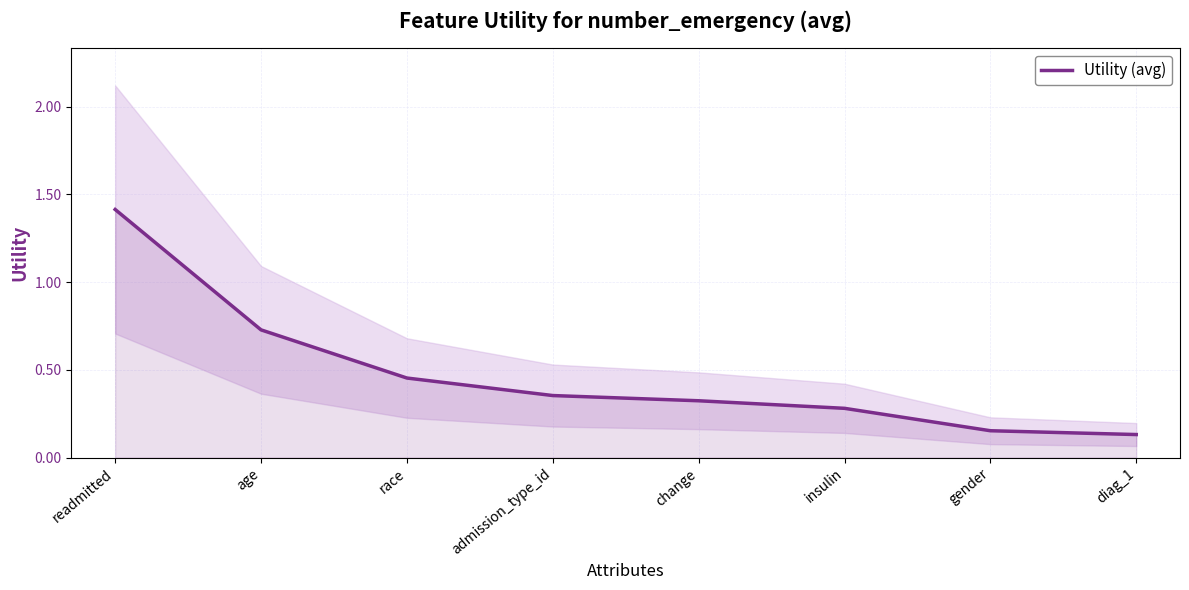

At which category does the chart reach its minimum across all series?

diag_1